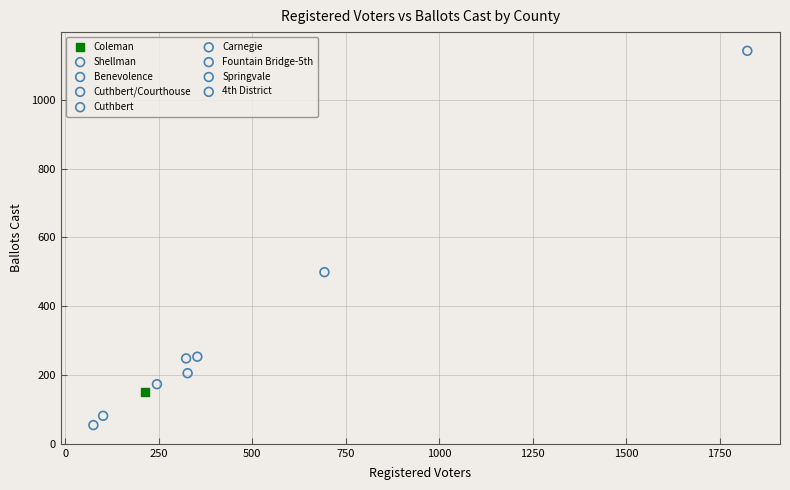

What are all the series names shown in the legend?

Coleman, Shellman, Benevolence, Cuthbert/Courthouse, Cuthbert, Carnegie, Fountain Bridge-5th, Springvale, 4th District